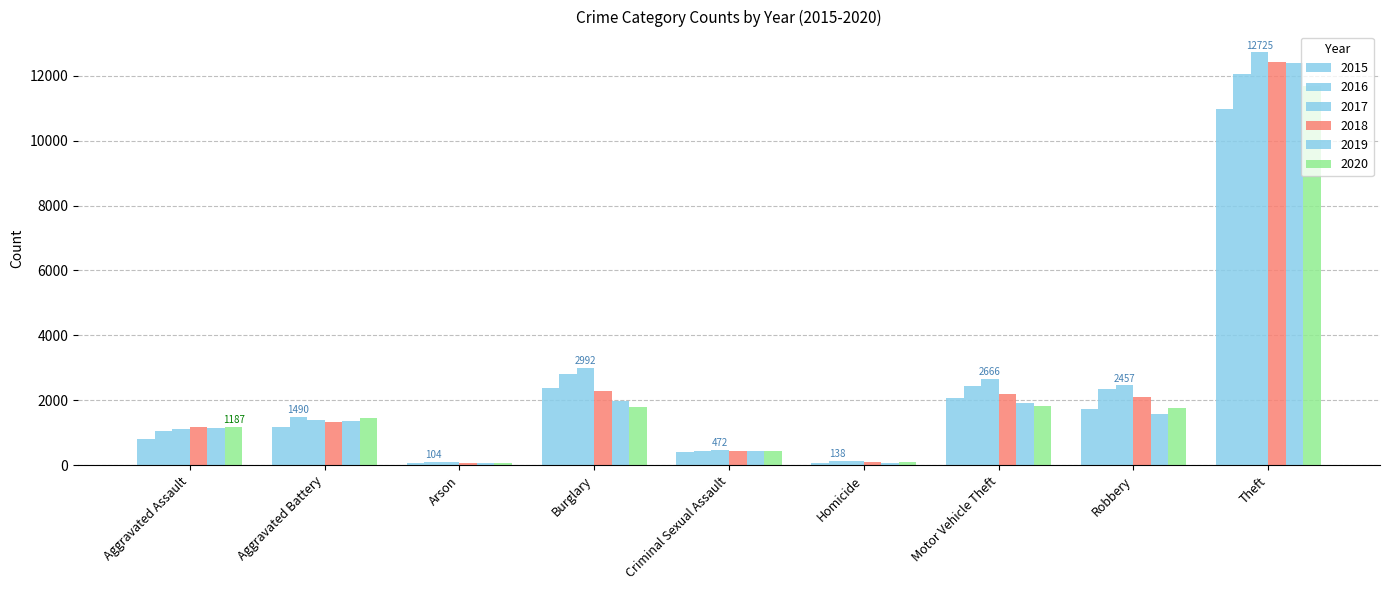

How many values in the 2020 series are below 1458?

4